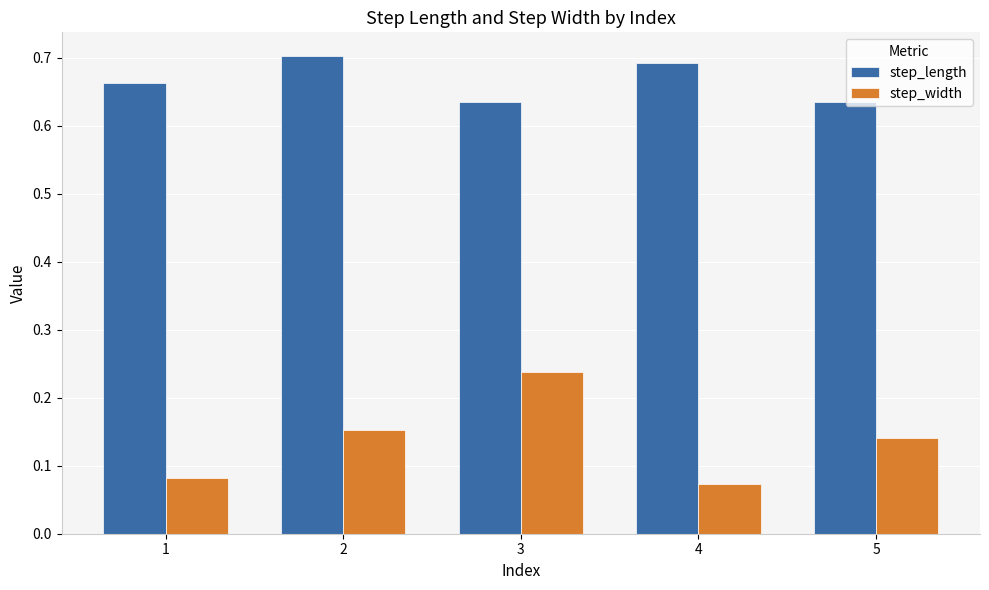

Rank the series by their maximum value, from lowest to highest.

step_width, step_length